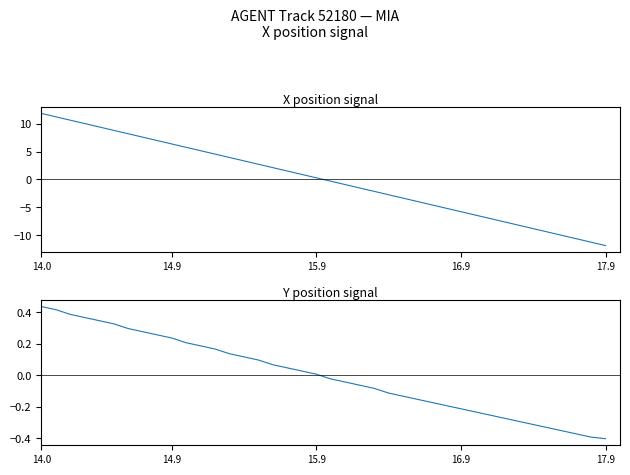

True or false: X and Y intersect in this chart.

True